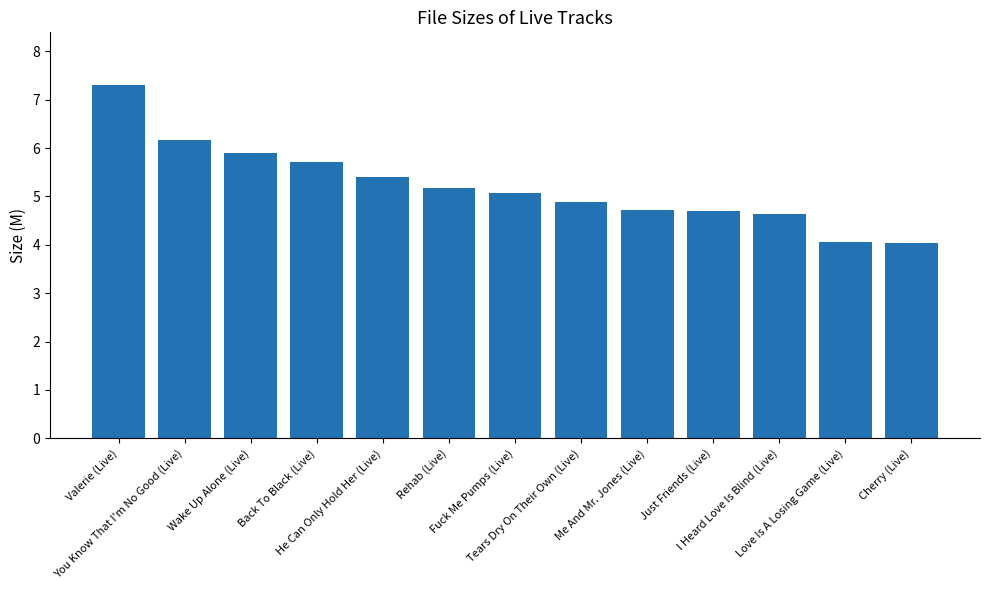

What is the change in value from Back To Black (Live) to I Heard Love Is Blind (Live)?

-1.1